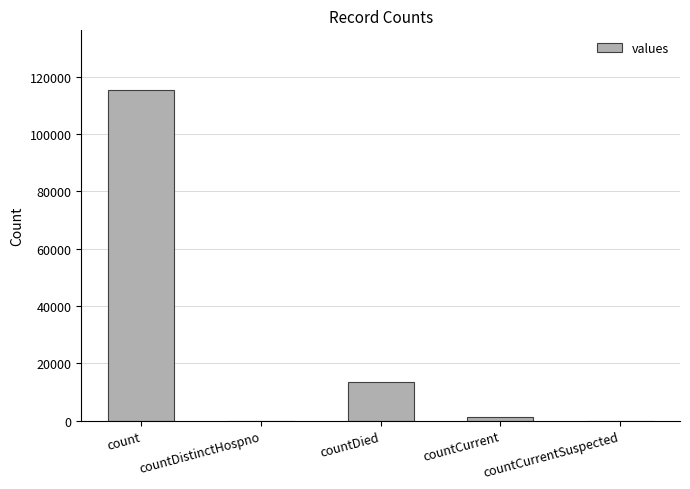

Where is the data nearest to the value 57689?

countDied